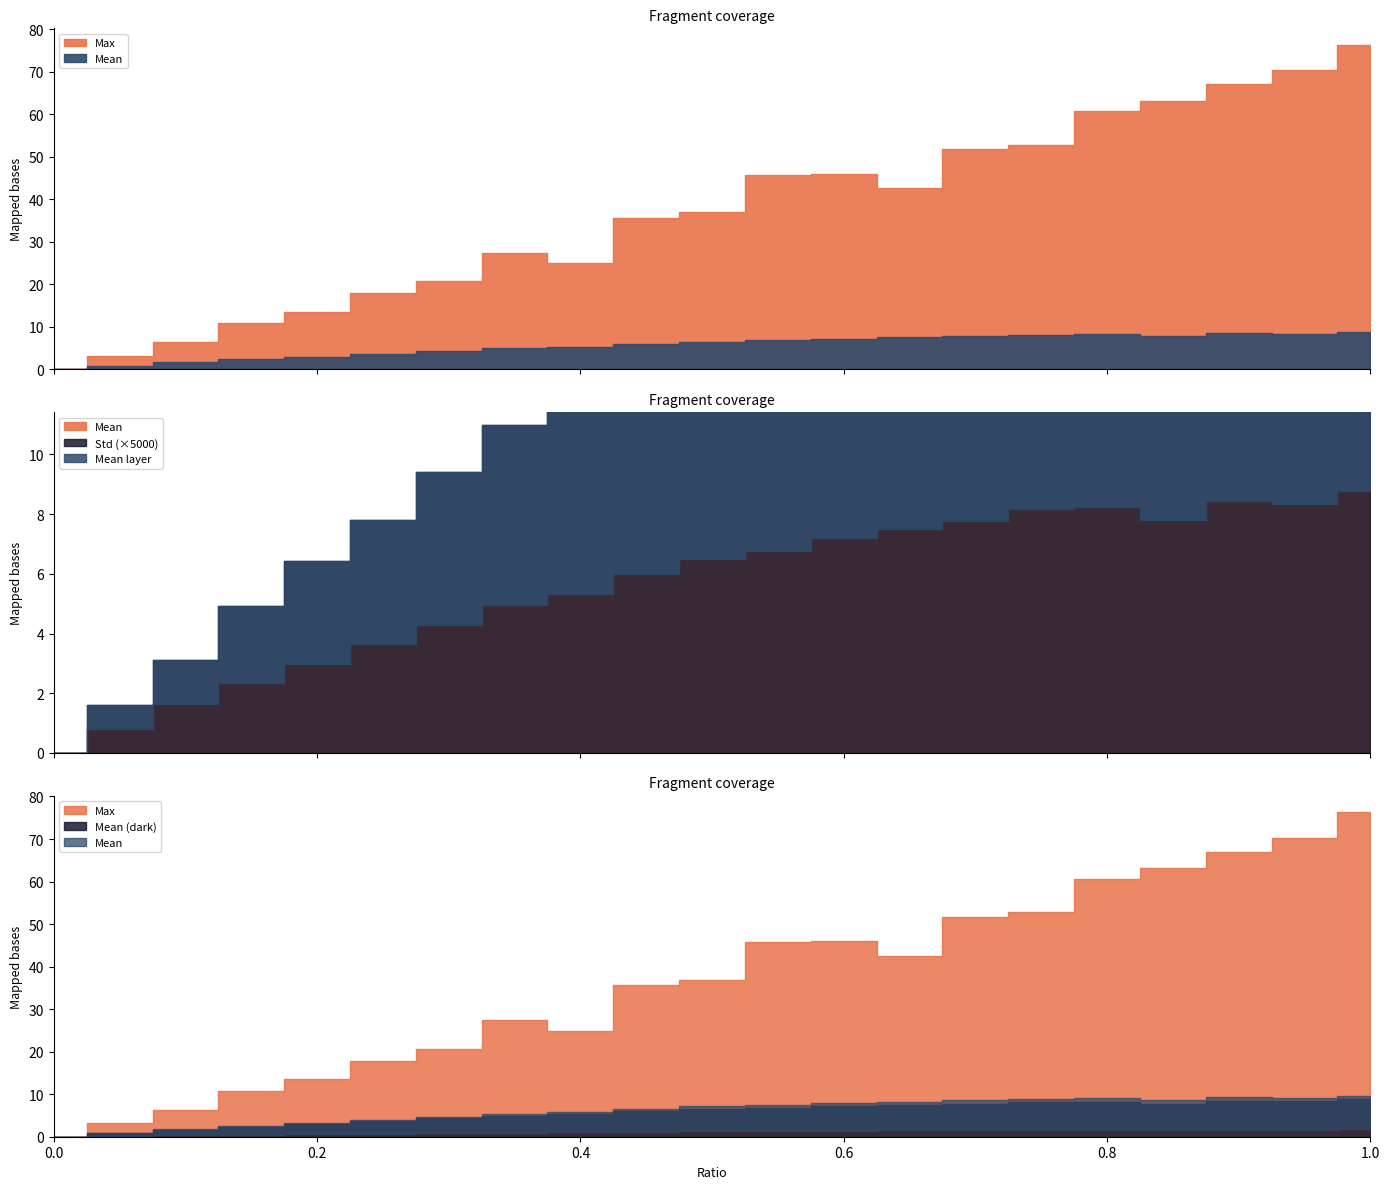

What is the difference between the maximum and minimum values in the Max series?

76.3